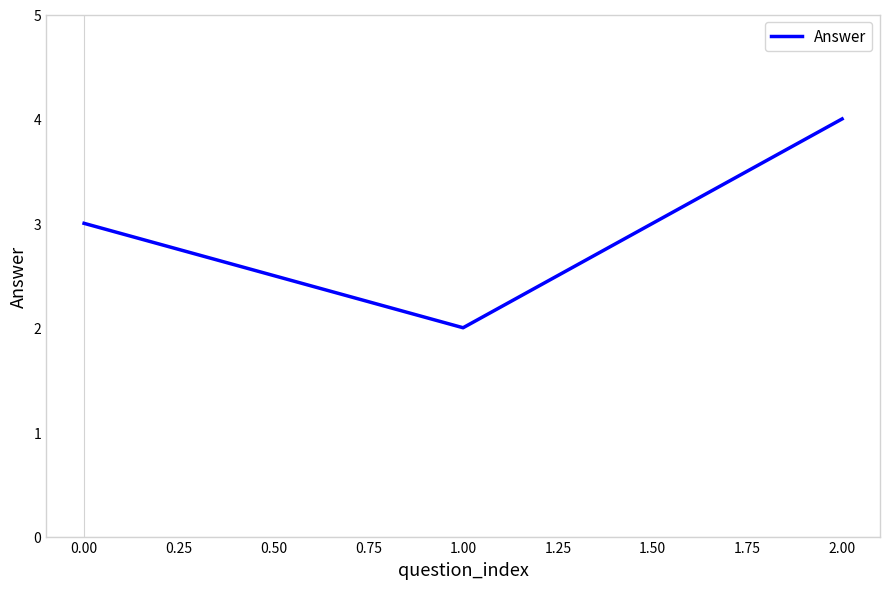

Count the values in the range 2 to 4.

3